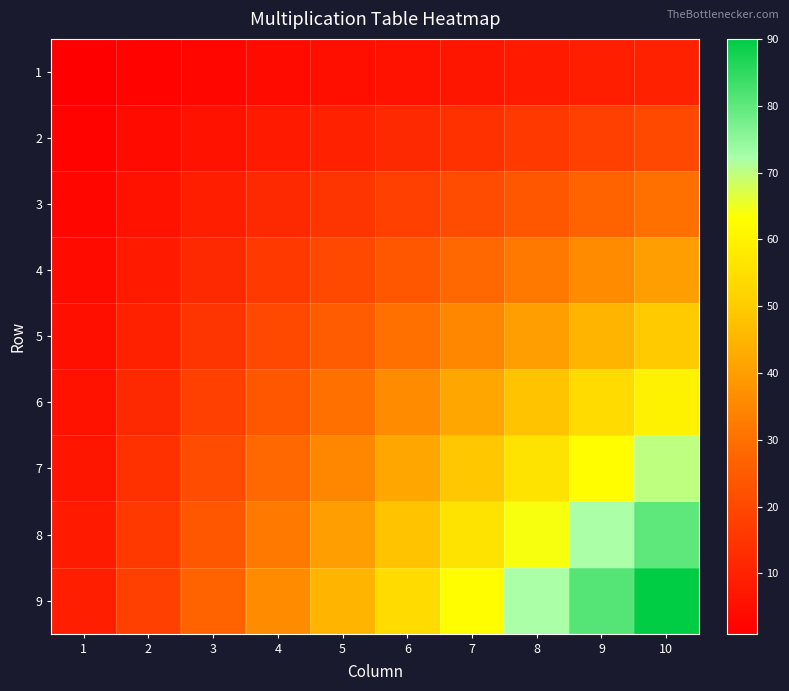

Rank the series by their maximum value, from highest to lowest.

9, 8, 7, 6, 5, 4, 3, 2, 1